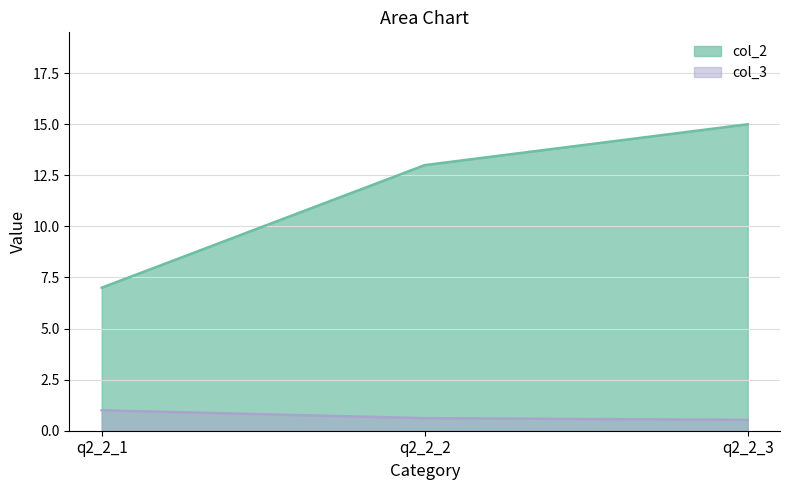

Count the col_2 values in the range 7 to 15.

3